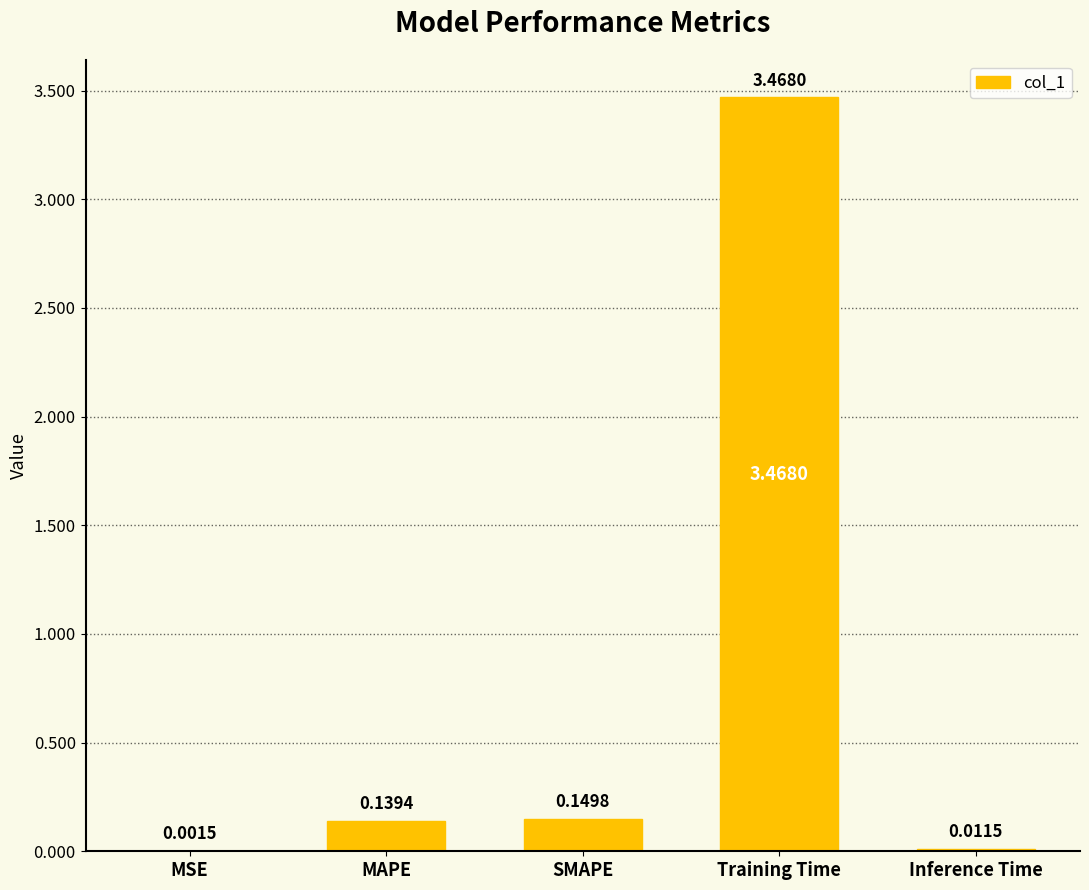

At which category does the chart reach its peak across all series?

Training Time